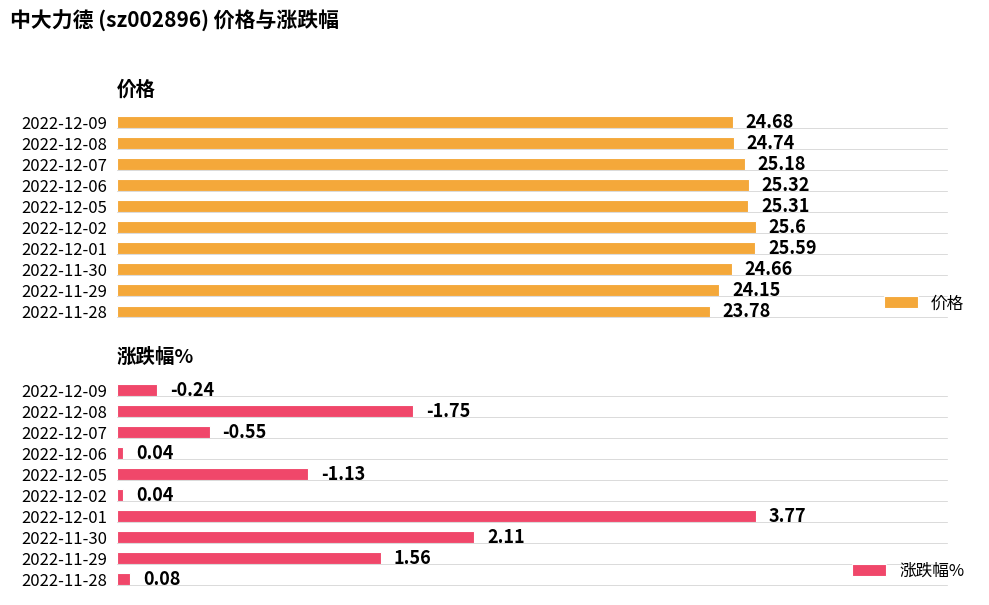

Rank the categories by 价格 value from lowest to highest.

2022-11-28, 2022-11-29, 2022-11-30, 2022-12-09, 2022-12-08, 2022-12-07, 2022-12-05, 2022-12-06, 2022-12-01, 2022-12-02